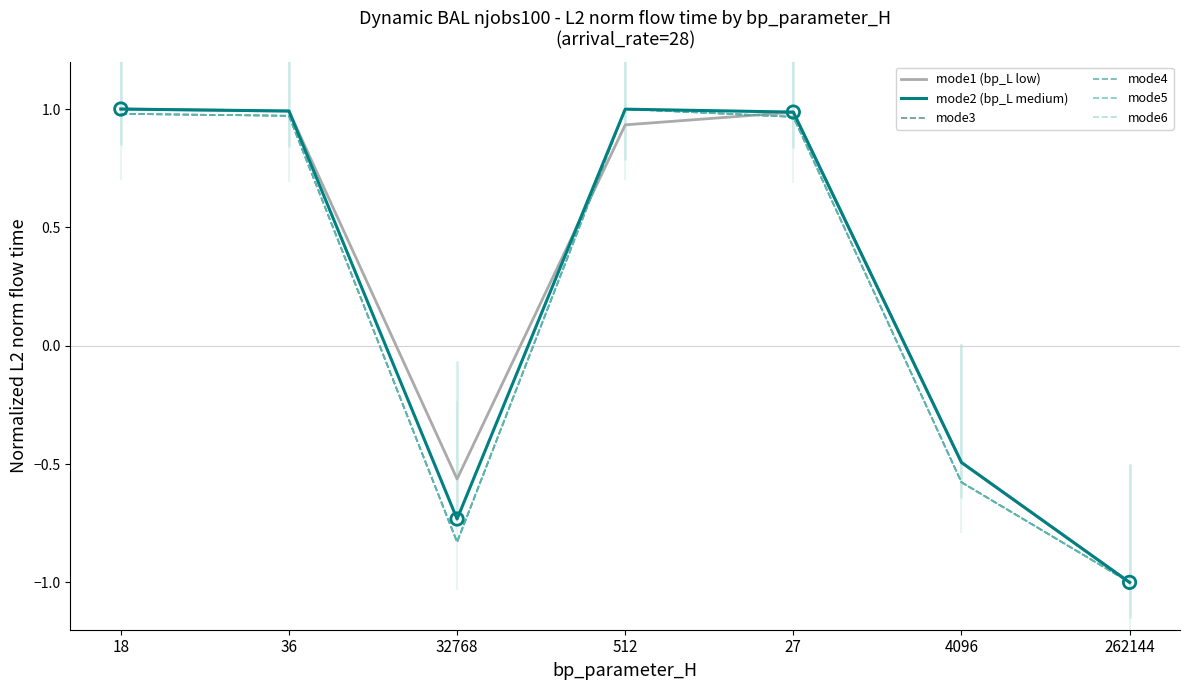

Which series has the largest total across all categories?

mode1 (bp_L low)